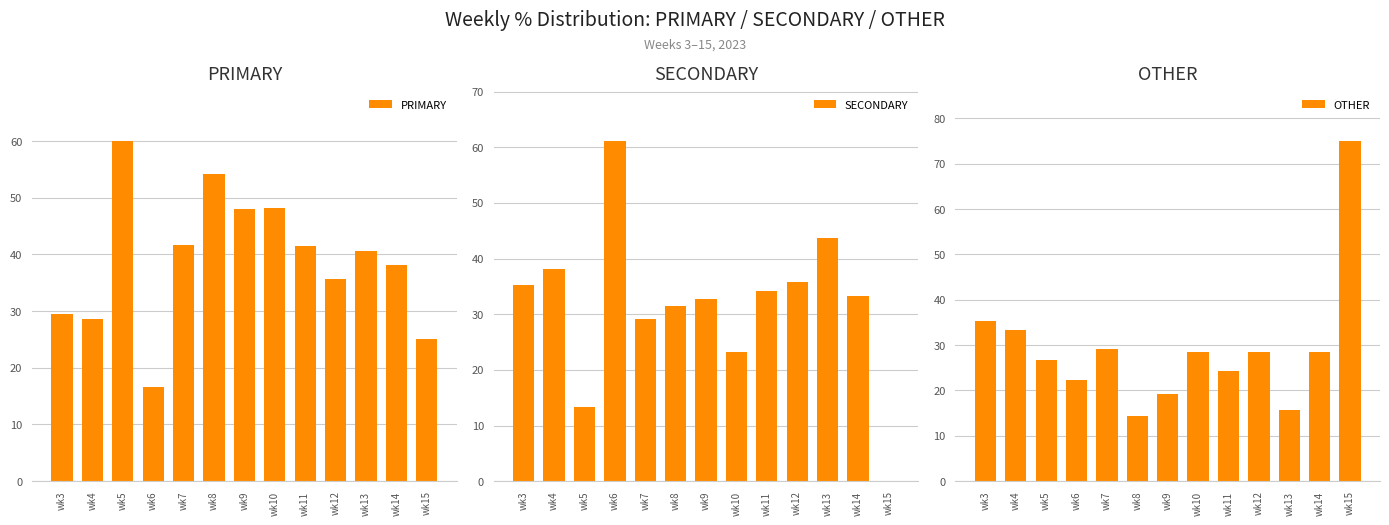

How many bars are there in each group?

3